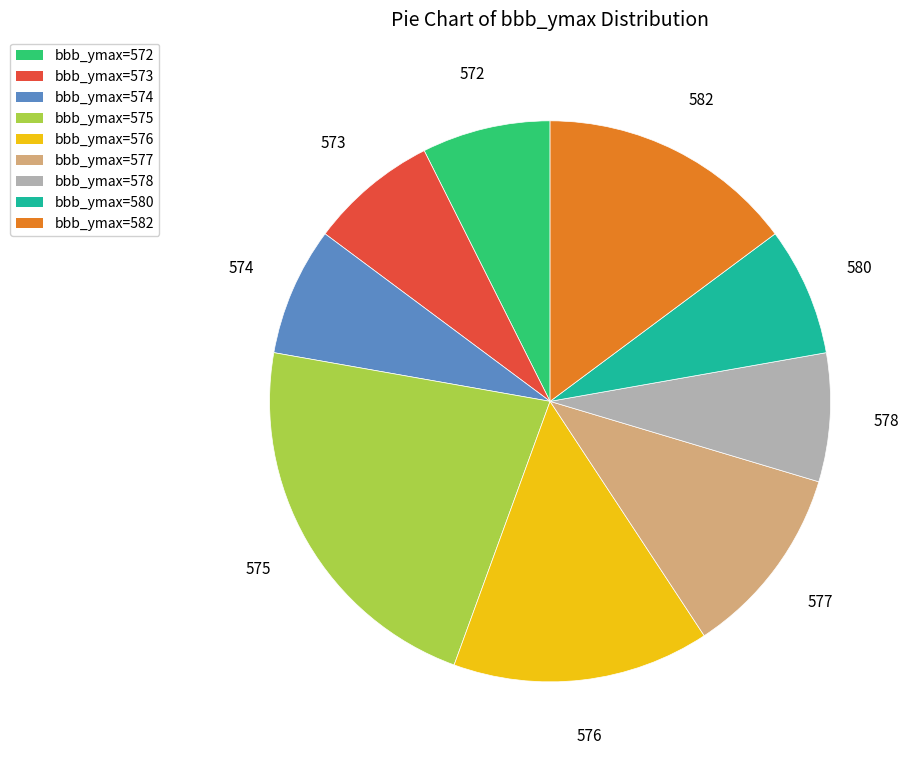

Combined, do 575 and 576 account for over 50%?

No